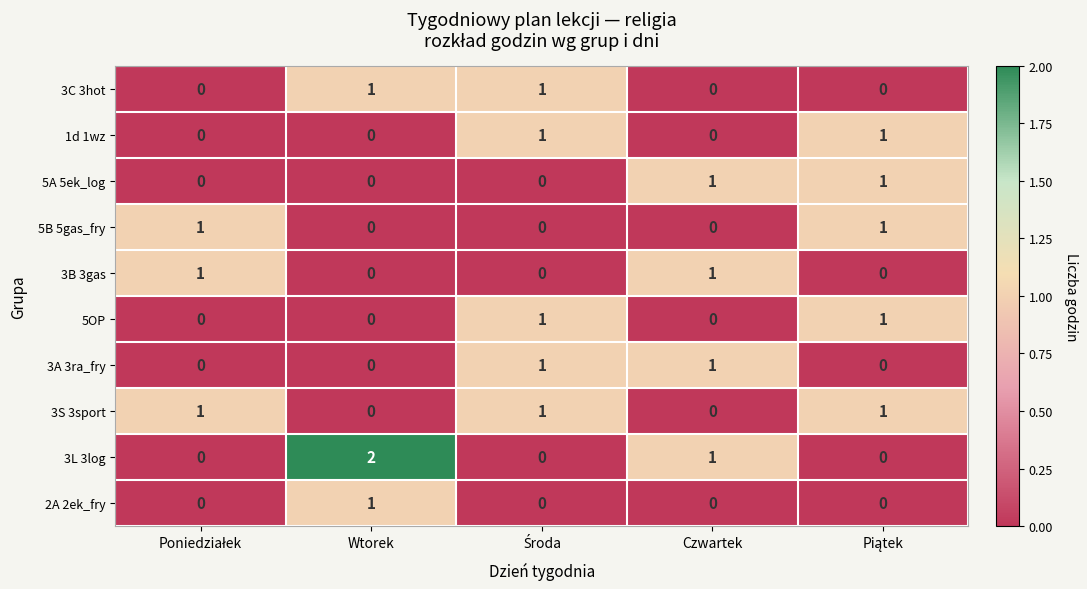

What is the total value across all series at Wtorek?

4